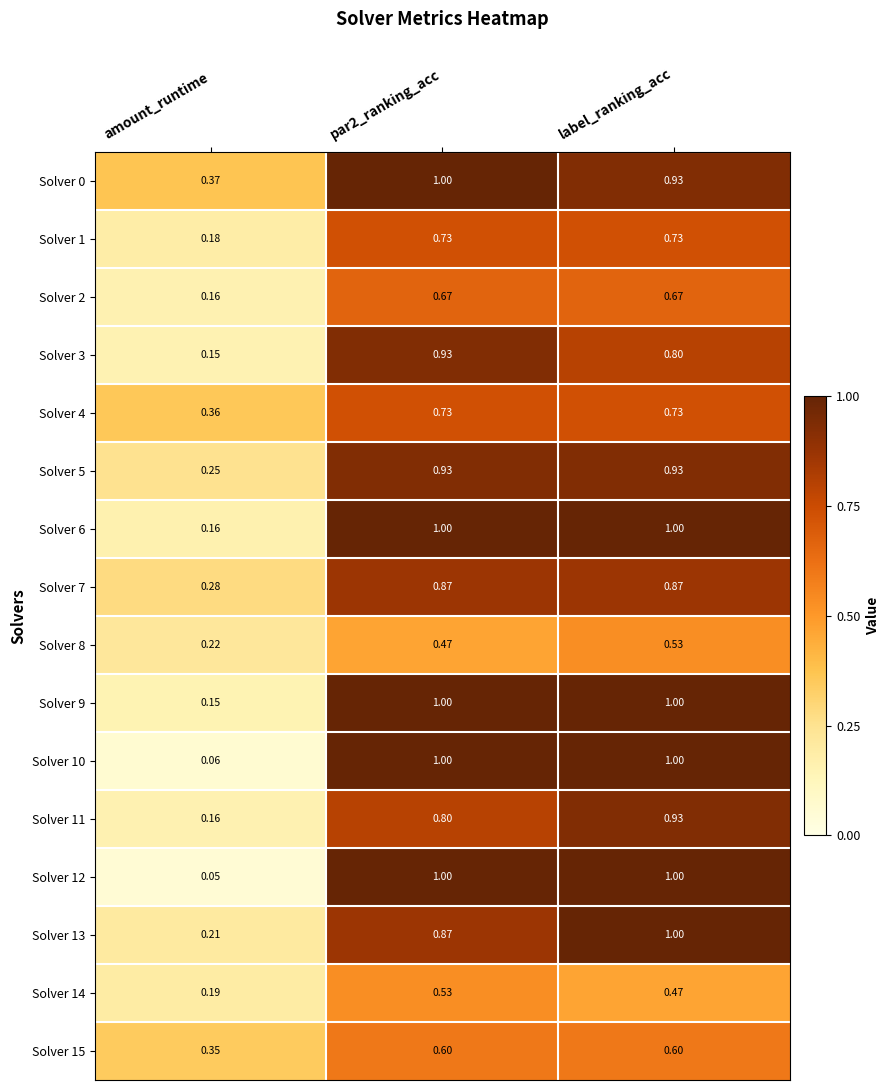

At which label is Solver 7 closest to 0?

amount_runtime